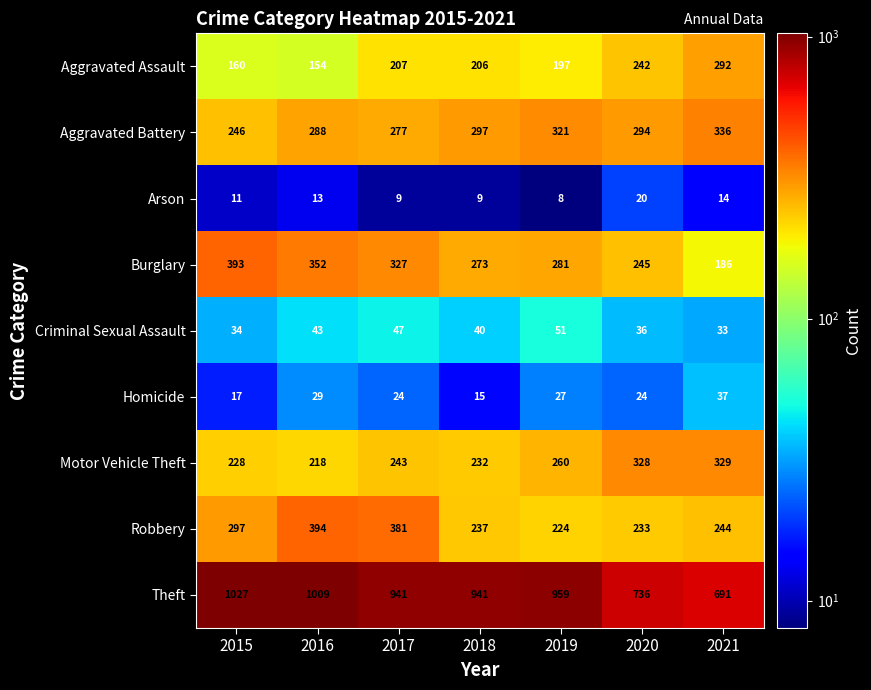

What is the difference between the maximum and minimum values in the Arson series?

12